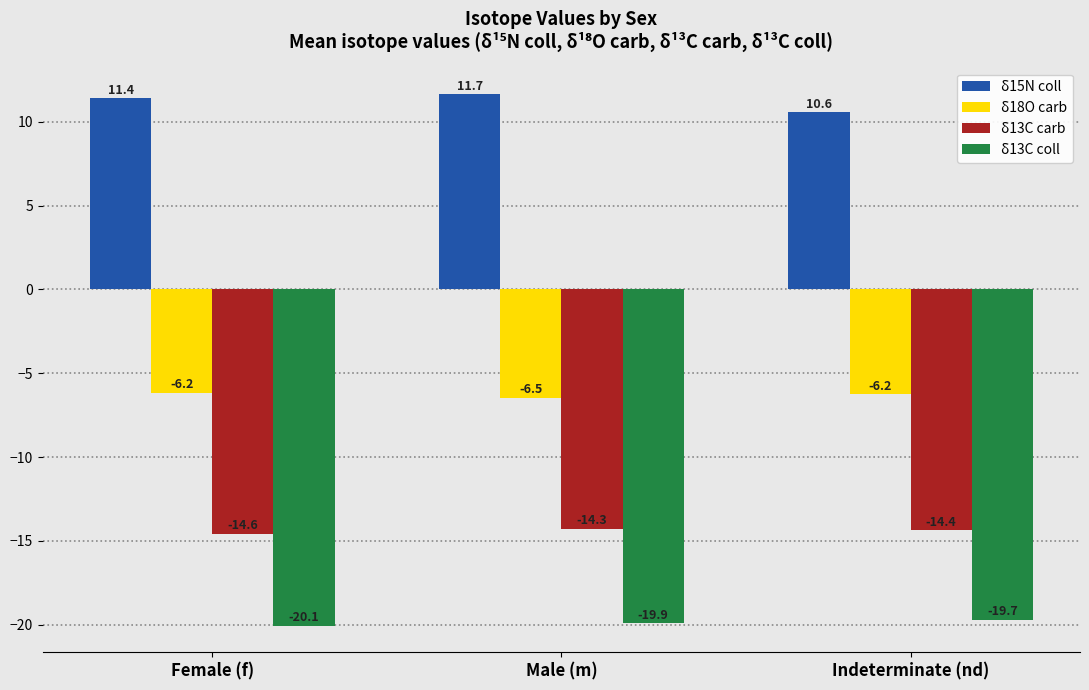

How many bars are there in total?

12